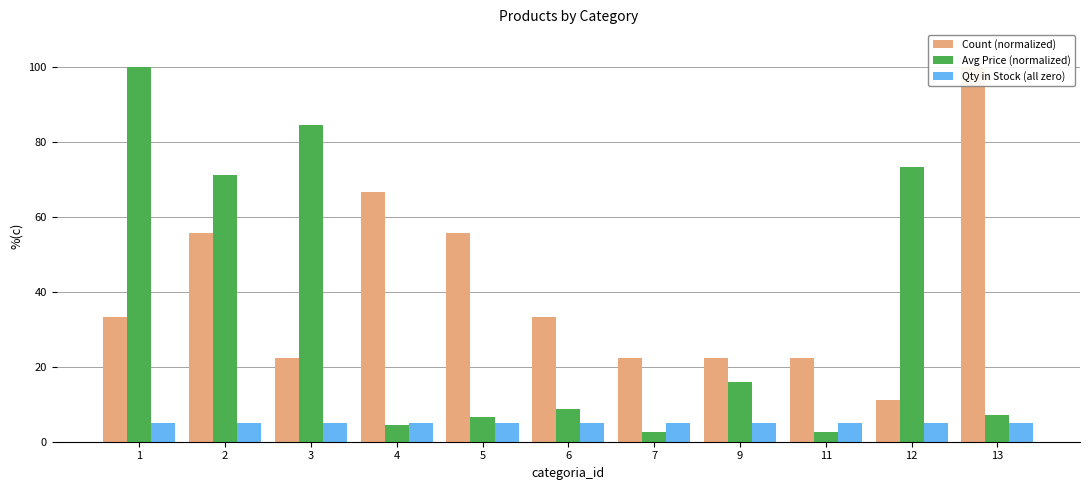

At how many categories does at least one series exceed 85?

2